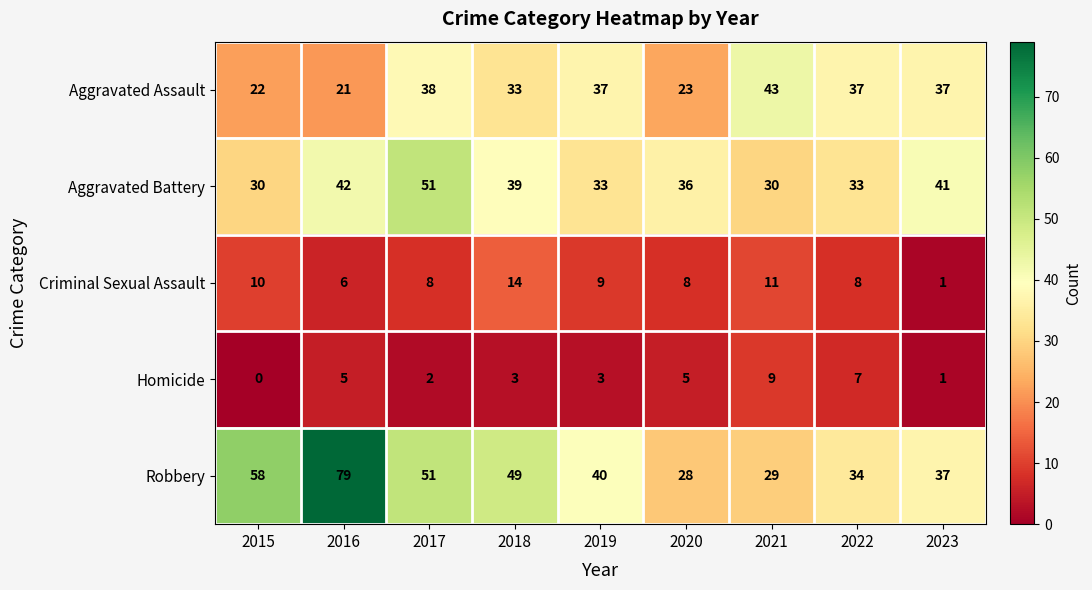

What is the maximum value for Aggravated Assault?

43